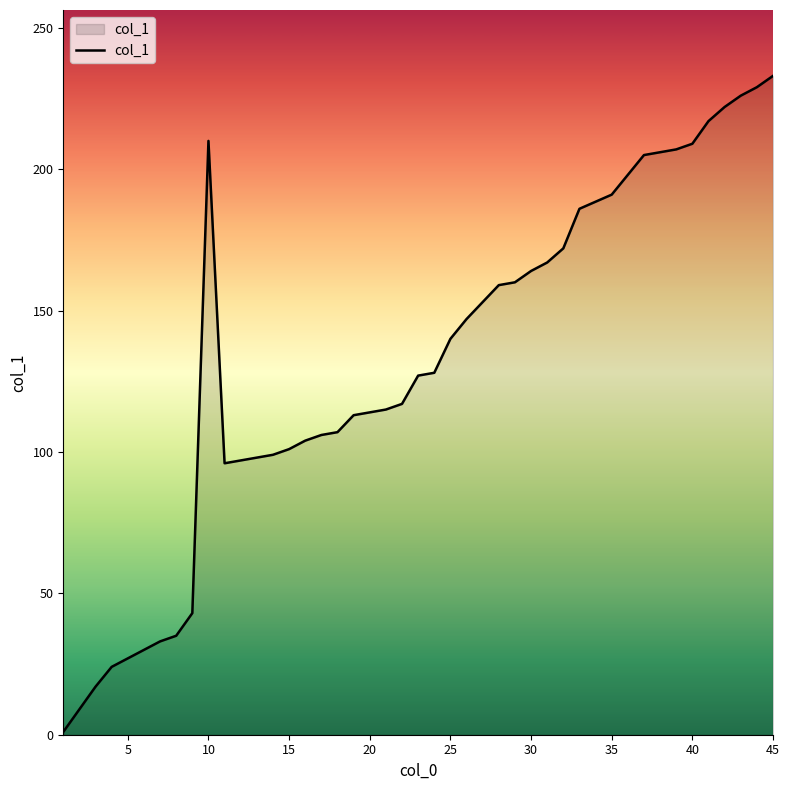

What is the maximum value shown in the chart?

233